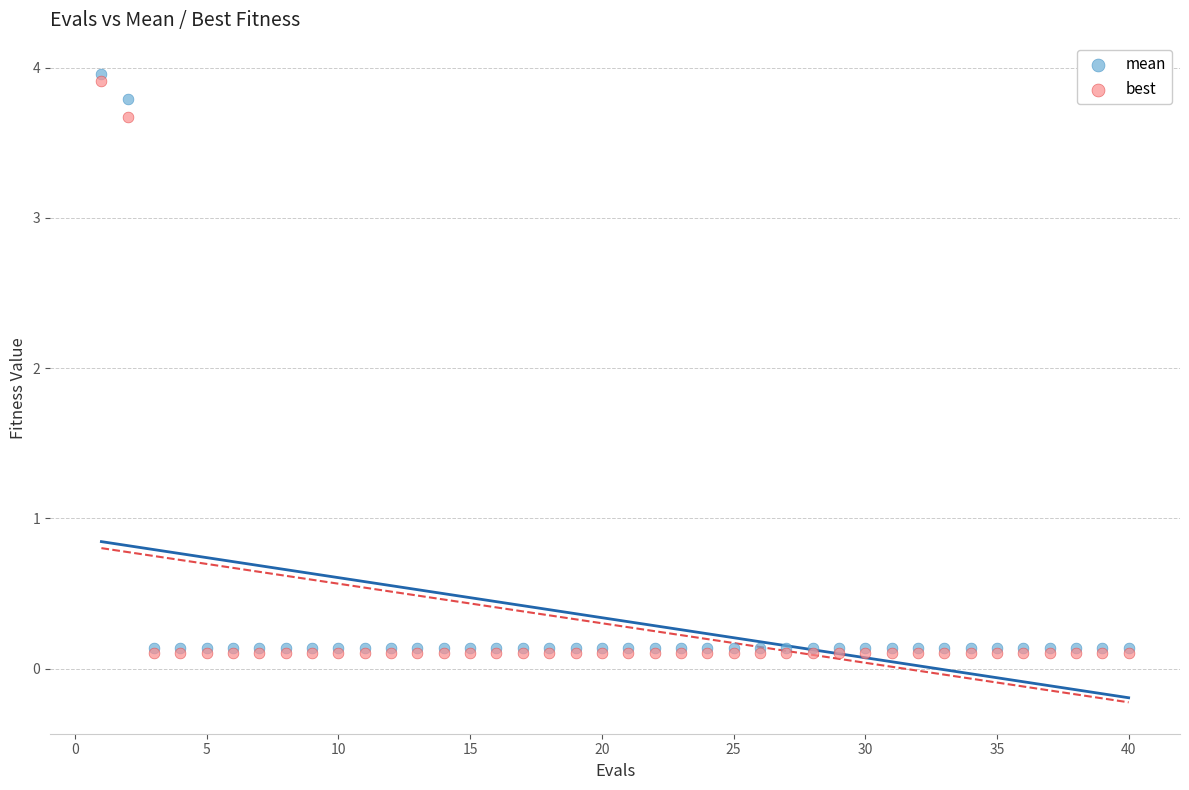

In the best series, what Y value is closest to 2?

3.7